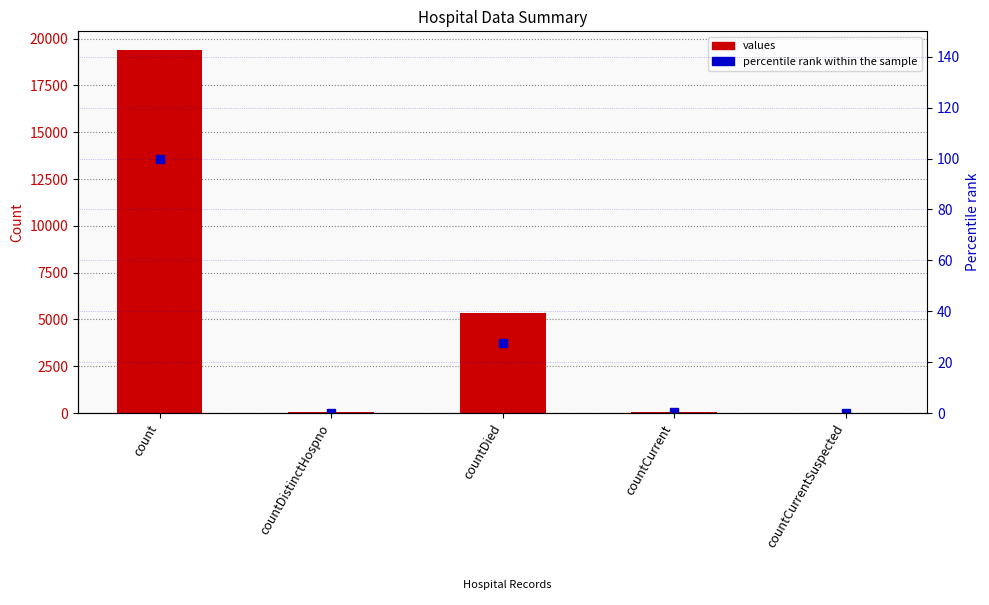

What is the average value of the percentile rank within the sample series?

25.6